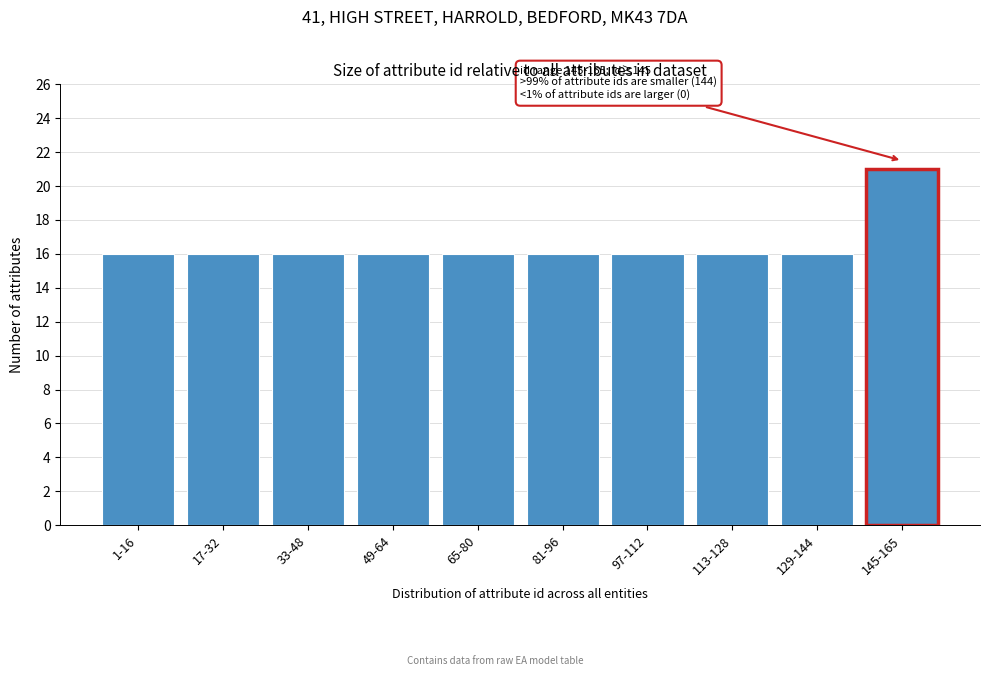

Reading left to right, transcribe all the data shown in this chart.

1-16=16	17-32=16	33-48=16	49-64=16	65-80=16	81-96=16	97-112=16	113-128=16	129-144=16	145-165=21